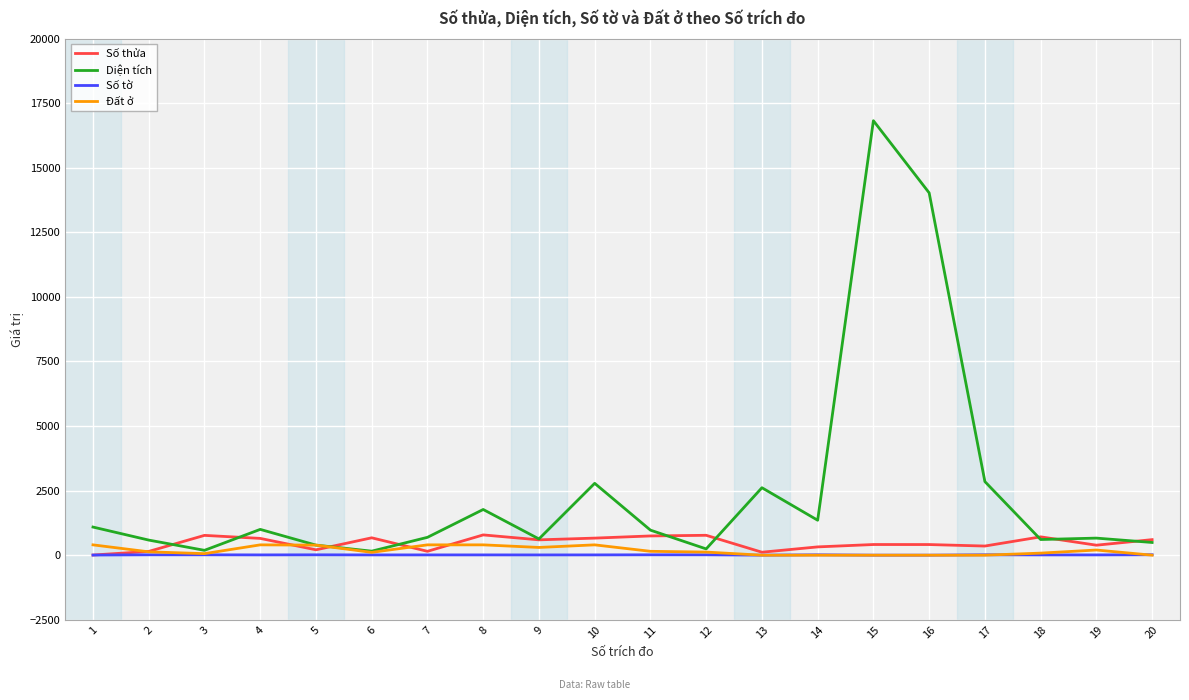

How many values in the Diện tích series exceed 969?

10